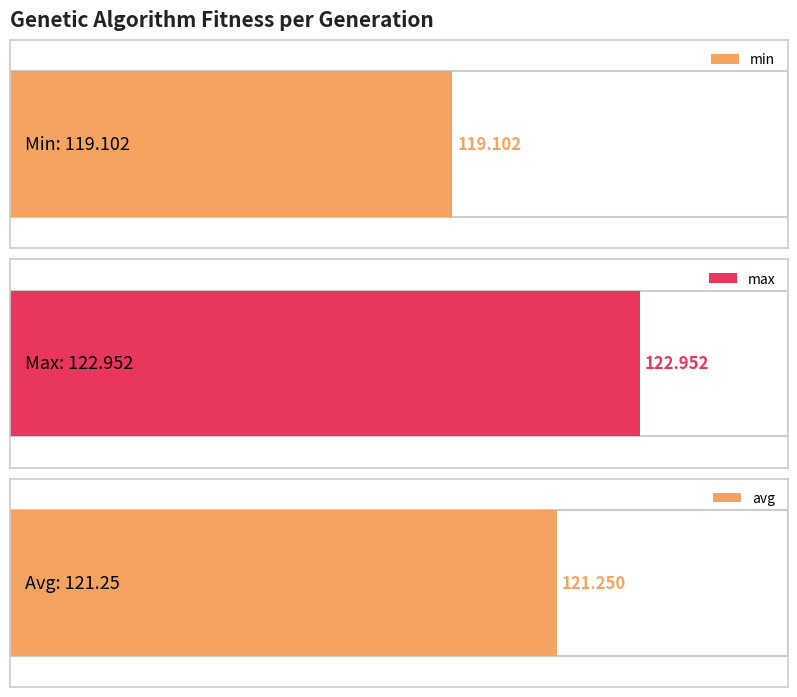

Are the bars horizontal?

Yes